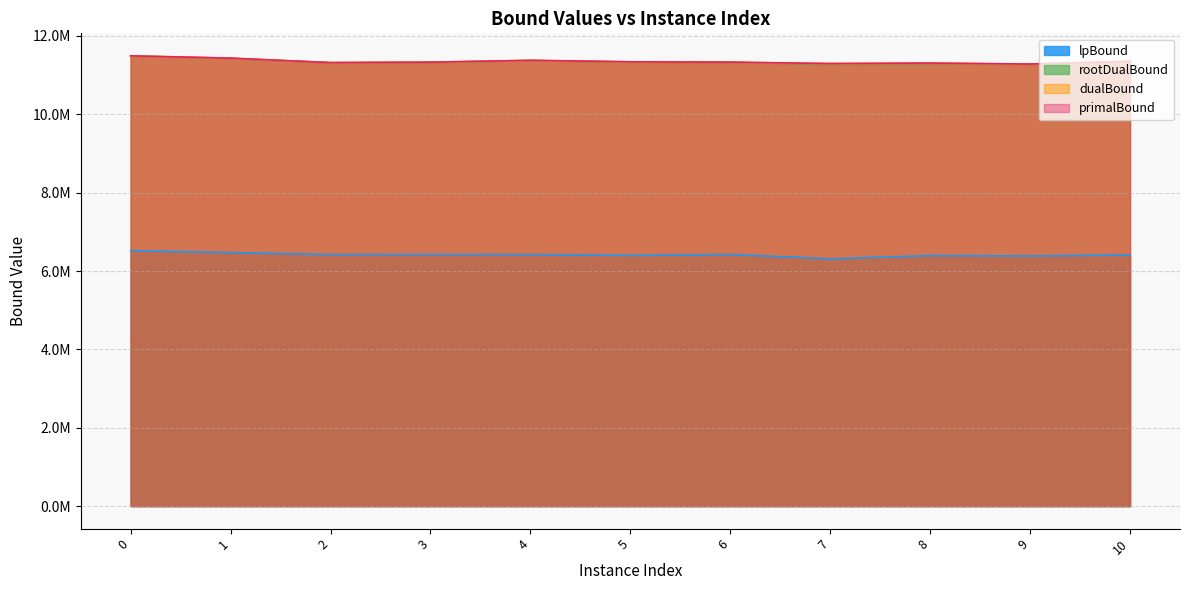

True or false: dualBound has a value of 3943256.0 at 10.

False